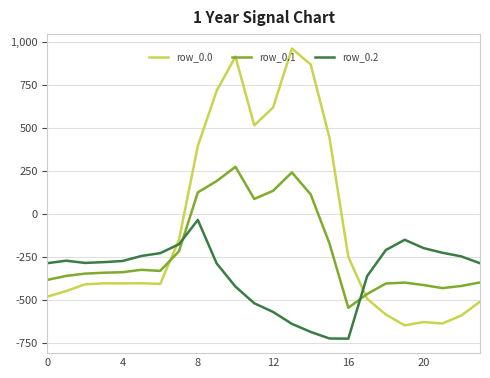

Which series has the widest spread of values?

row_0.0